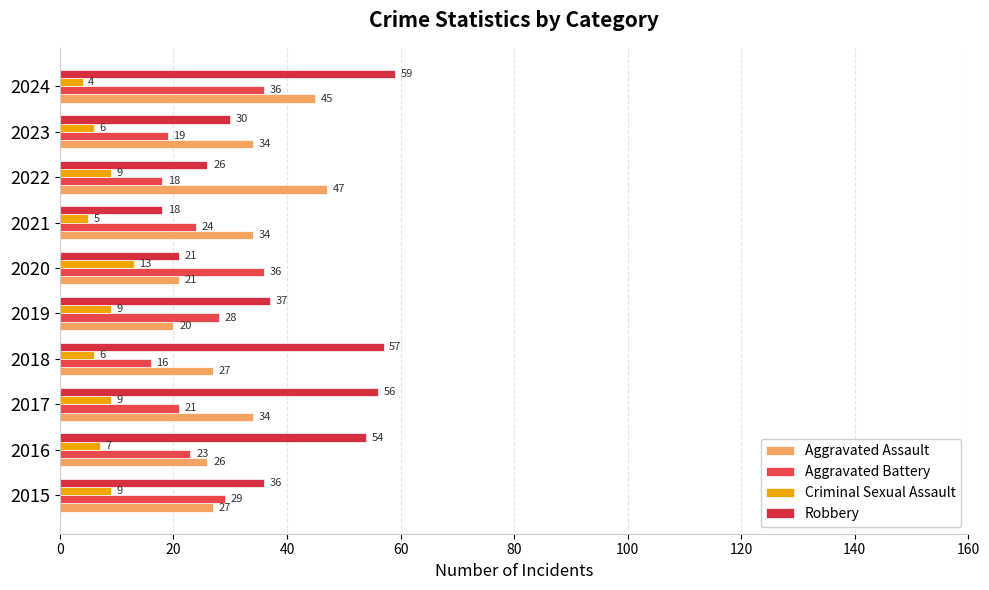

Which series has the largest total across all categories?

Robbery